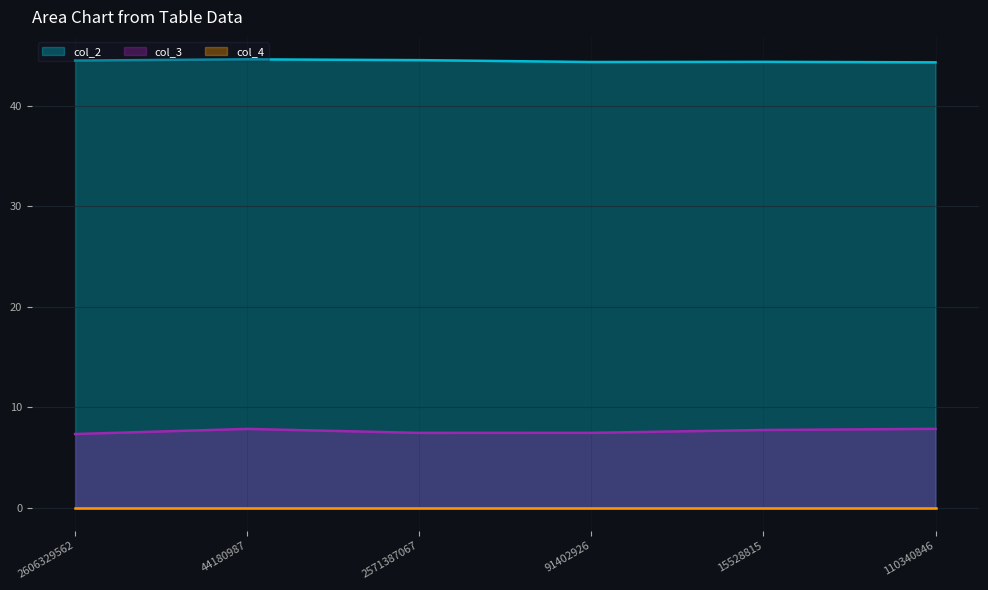

What is the lowest value of the col_3 series?

7.4